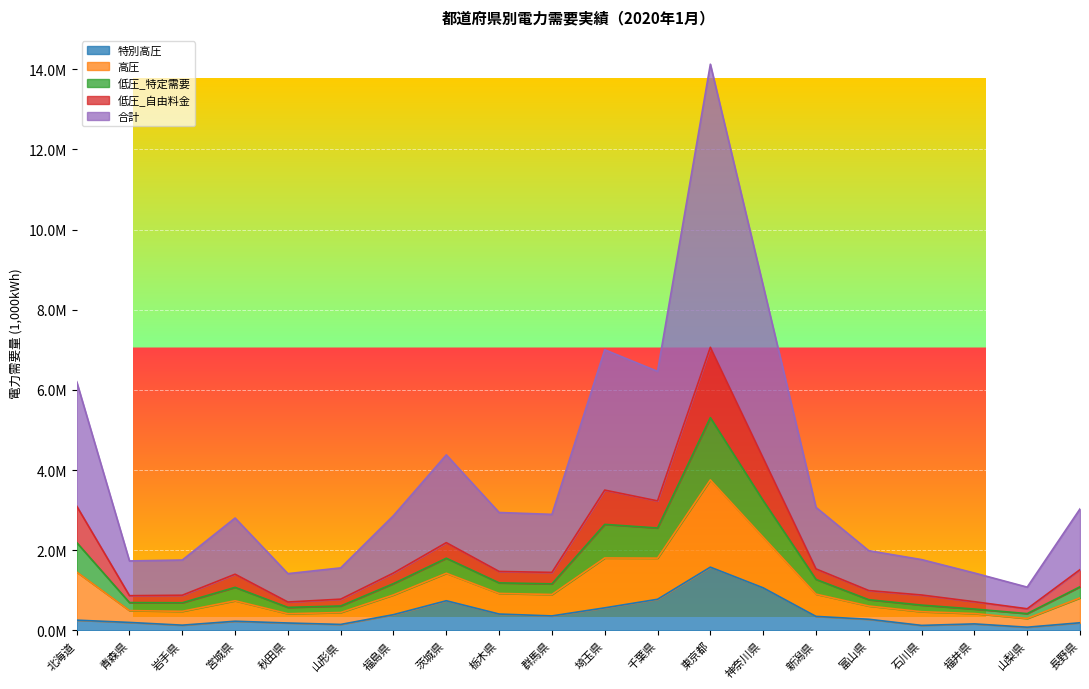

List the labels in order of 低圧_特定需要 value, largest first.

東京都, 神奈川県, 埼玉県, 千葉県, 北海道, 茨城県, 新潟県, 長野県, 栃木県, 群馬県, 福島県, 宮城県, 富山県, 石川県, 岩手県, 青森県, 山形県, 福井県, 秋田県, 山梨県